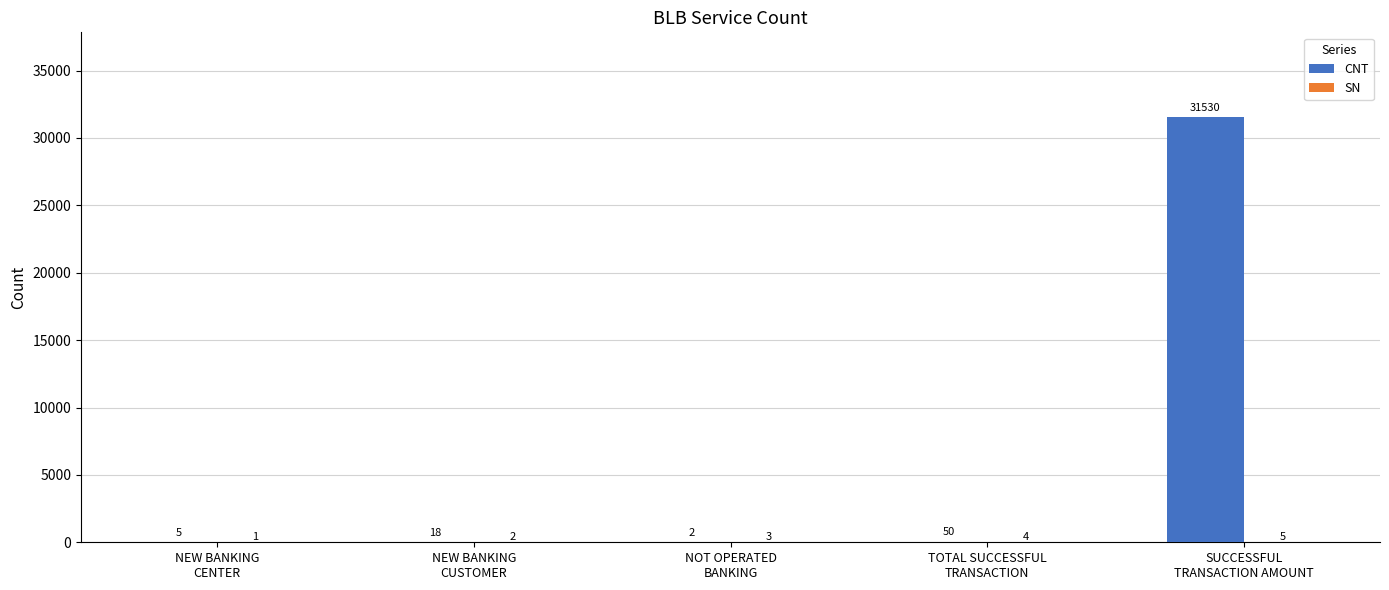

Which series has the largest total across all categories?

CNT